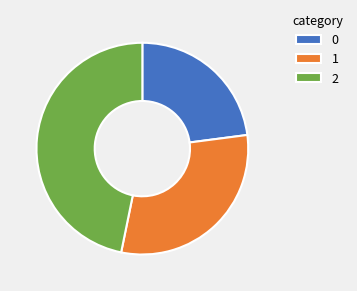

Is there any slice that represents more than half of the pie?

No